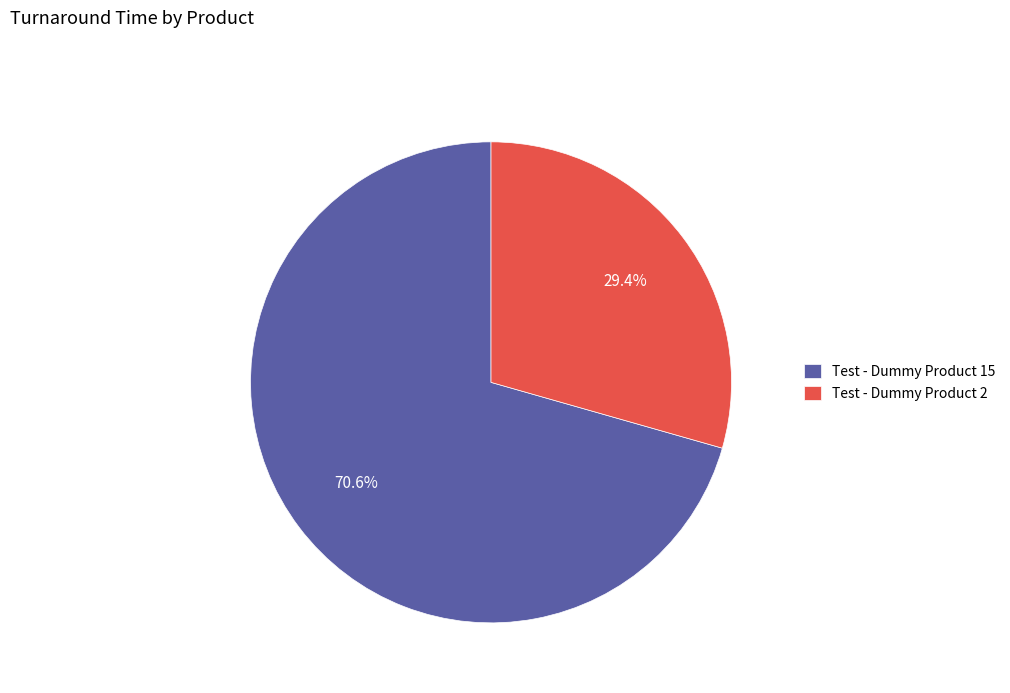

Between Test - Dummy Product 2 and Test - Dummy Product 15, which is larger?

Test - Dummy Product 15